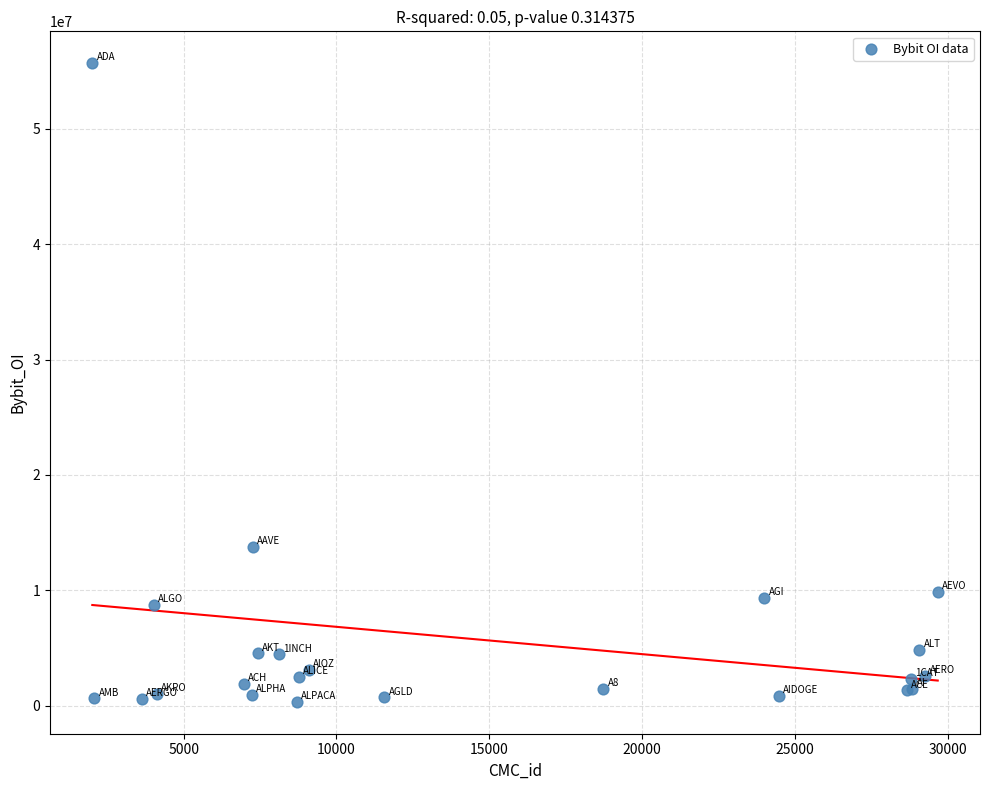

What Y value in the scatter plot is closest to 28005868?

13797716